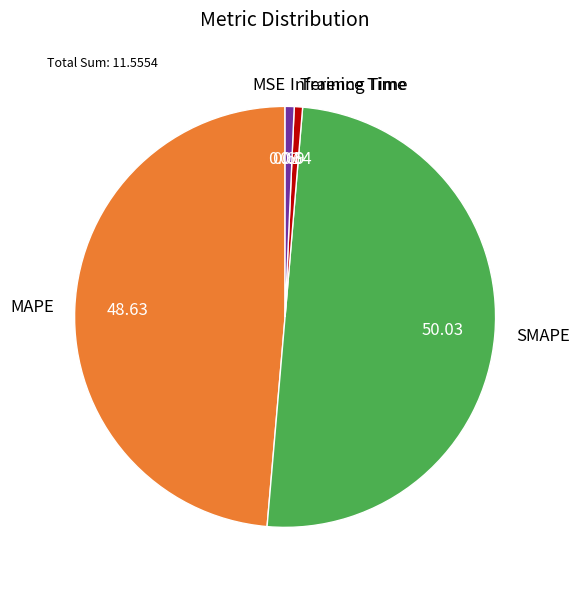

Which category accounts for the majority?

SMAPE